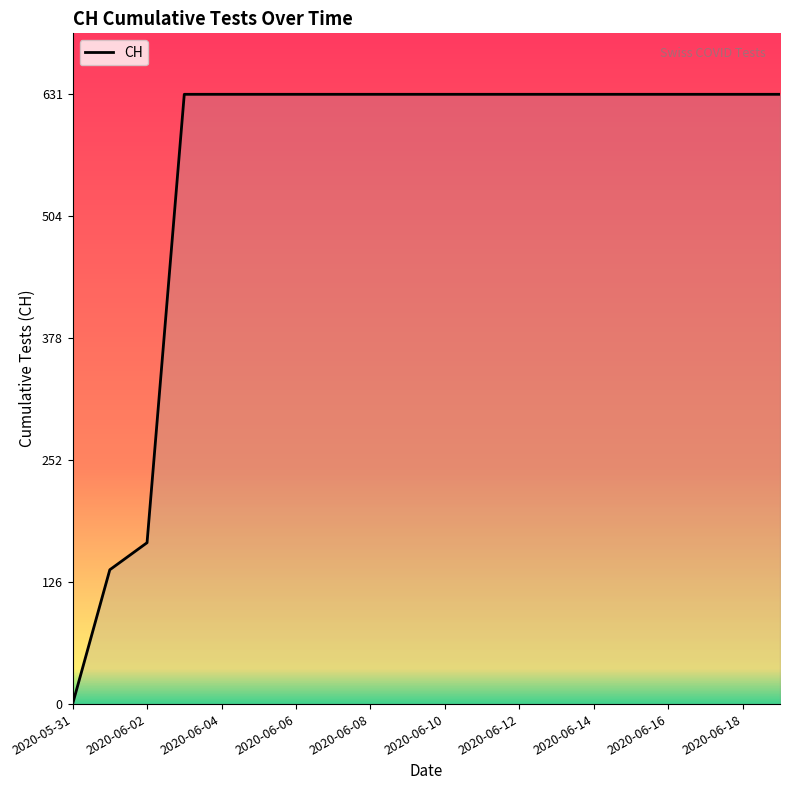

What is the greatest value displayed?

631